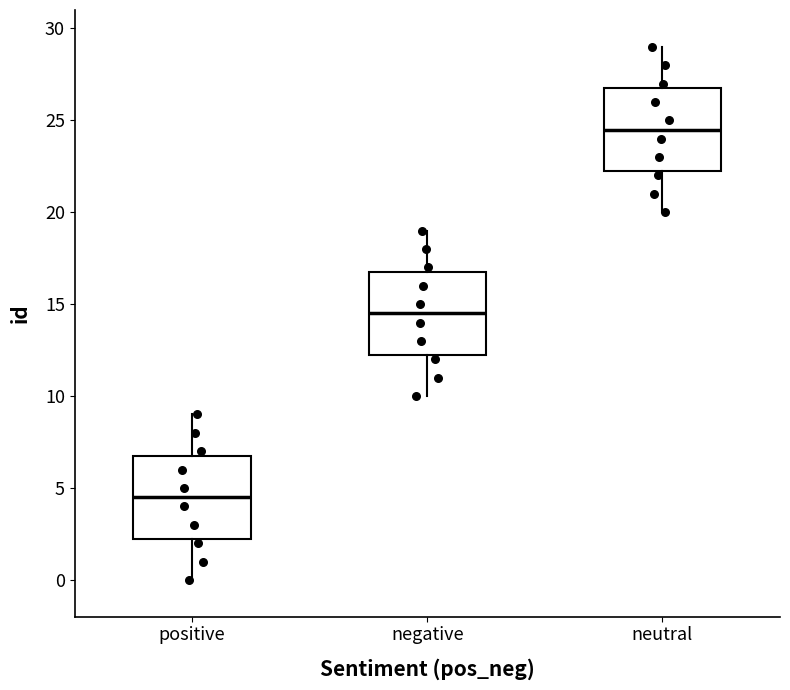

Reading left to right, read every box against the y-axis: the position of its median line, the range the box covers, and the ends of its whiskers. The values are not printed on the chart, so give them approximately, as read against the axis.

positive: median 4.5, box 2.5 to 7.0, whiskers 0.0 to 9.0
negative: median 14.5, box 12.5 to 17.0, whiskers 10.0 to 19.0
neutral: median 24.5, box 22.5 to 27.0, whiskers 20.0 to 29.0